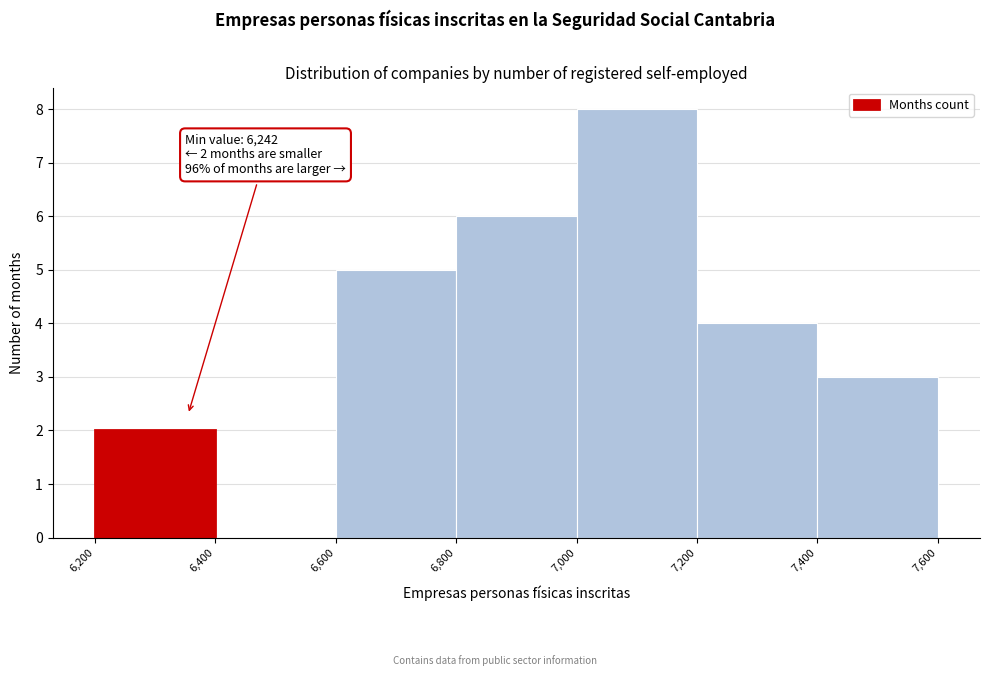

Over which range of the x-axis is the bar tallest?

7,000 to 7,200